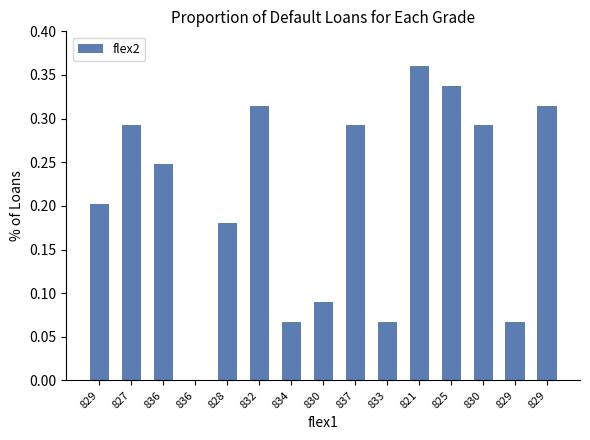

Are the bars horizontal?

No